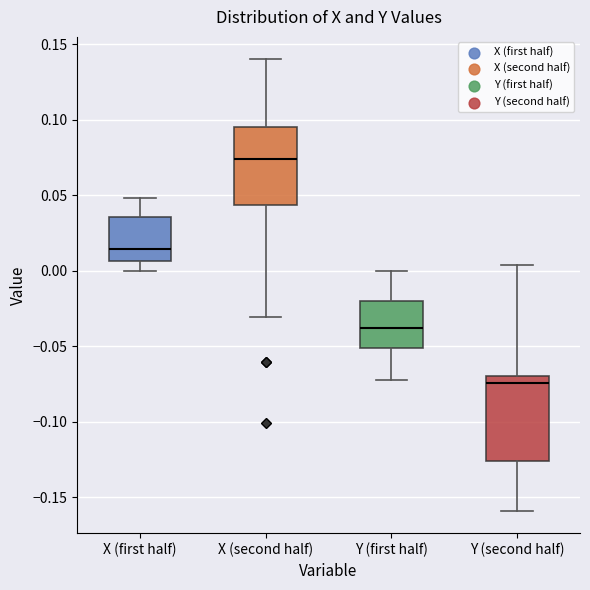

Reading left to right, transcribe this box plot: for each box, give where its median line is, the range the box spans, and where its two whiskers end, as read against the y-axis. The values are not printed on the chart, so give them approximately, as read against the axis.

X (first half): median 0.015, box 0.005 to 0.035, whiskers 0.000 to 0.050
X (second half): median 0.075, box 0.045 to 0.095, whiskers -0.030 to 0.140
Y (first half): median -0.040, box -0.050 to -0.020, whiskers -0.070 to 0.000
Y (second half): median -0.075, box -0.125 to -0.070, whiskers -0.160 to 0.005